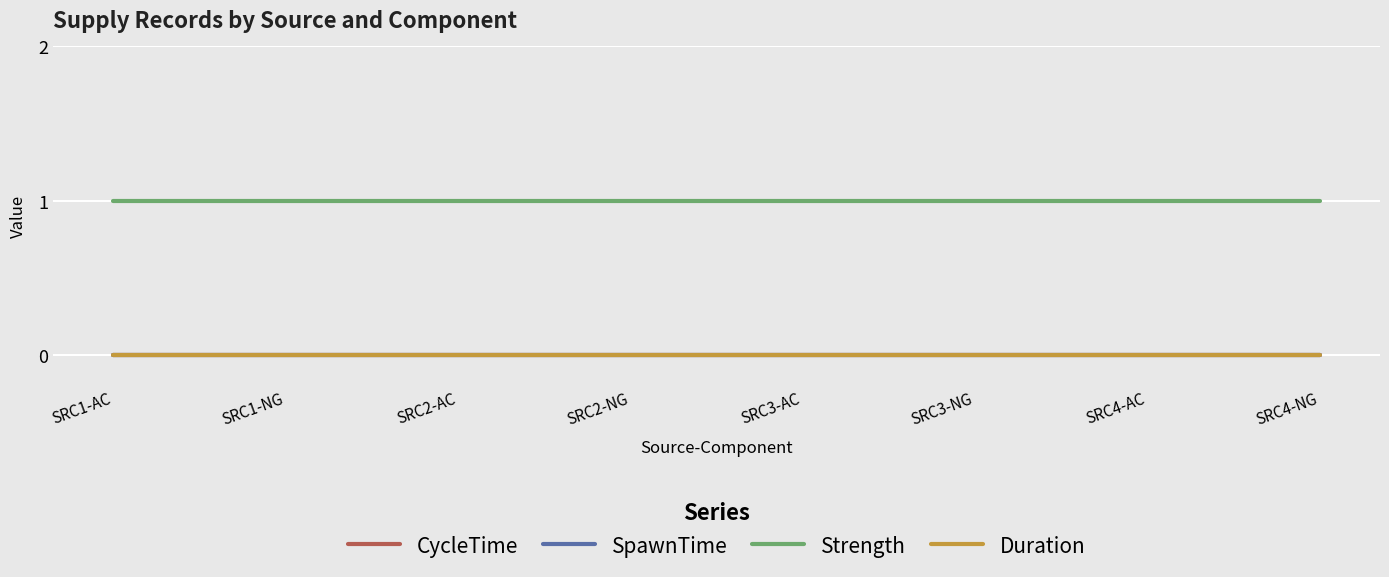

Which series changed the most between SRC1-NG and SRC3-AC?

CycleTime